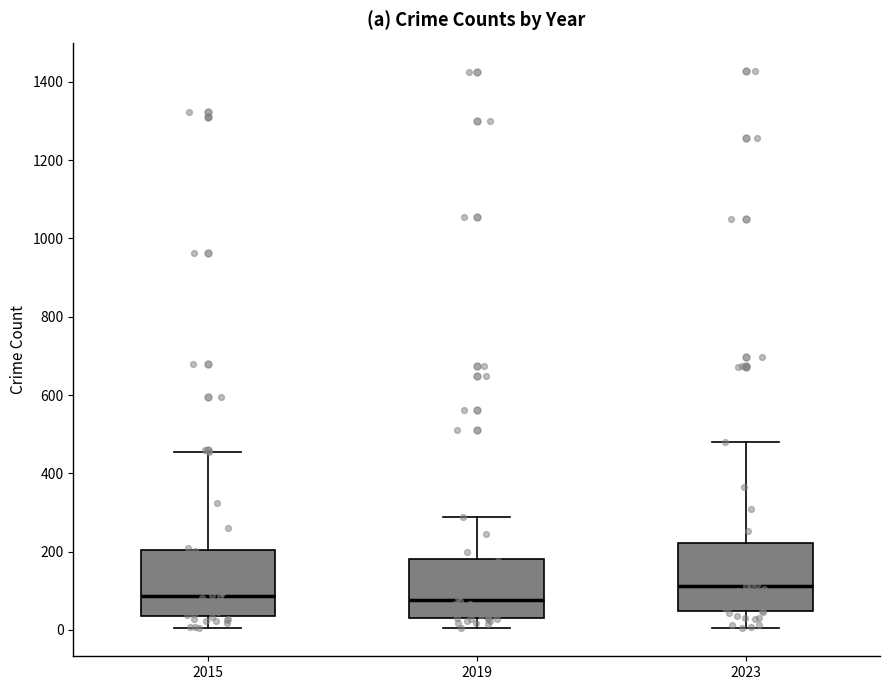

Which box has the highest median line?

2023